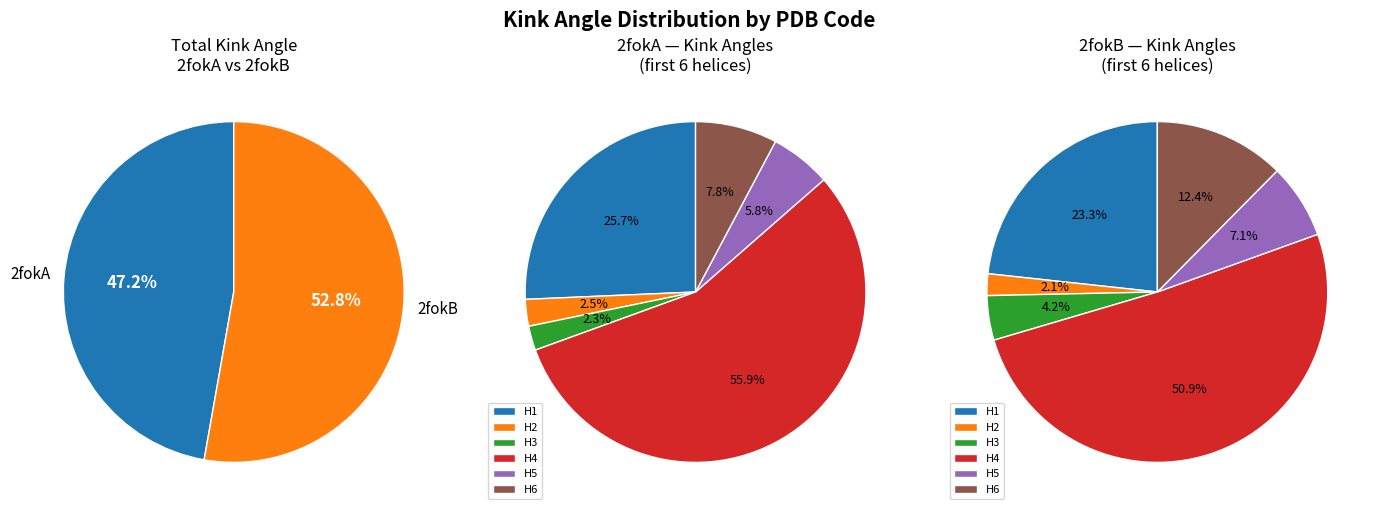

The 2 slice represents 2% of the pie. True or false?

True